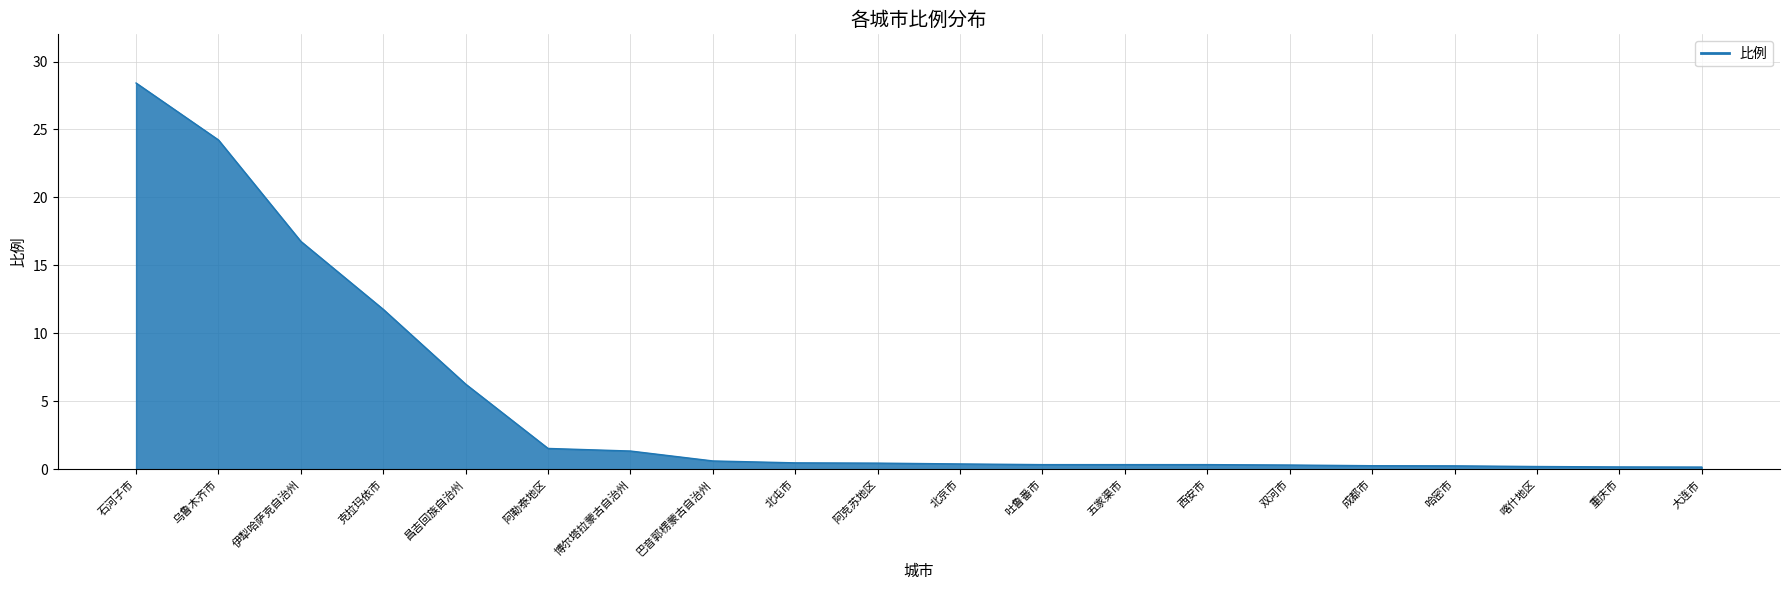

How many lines are shown in the chart?

1